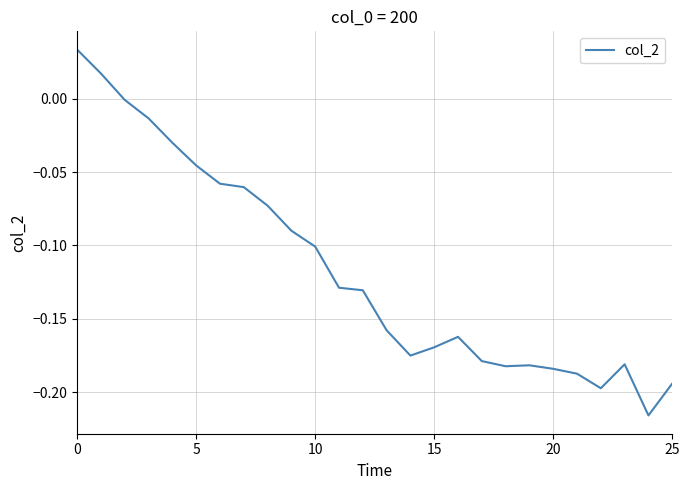

Does the chart have visible grid lines?

Yes